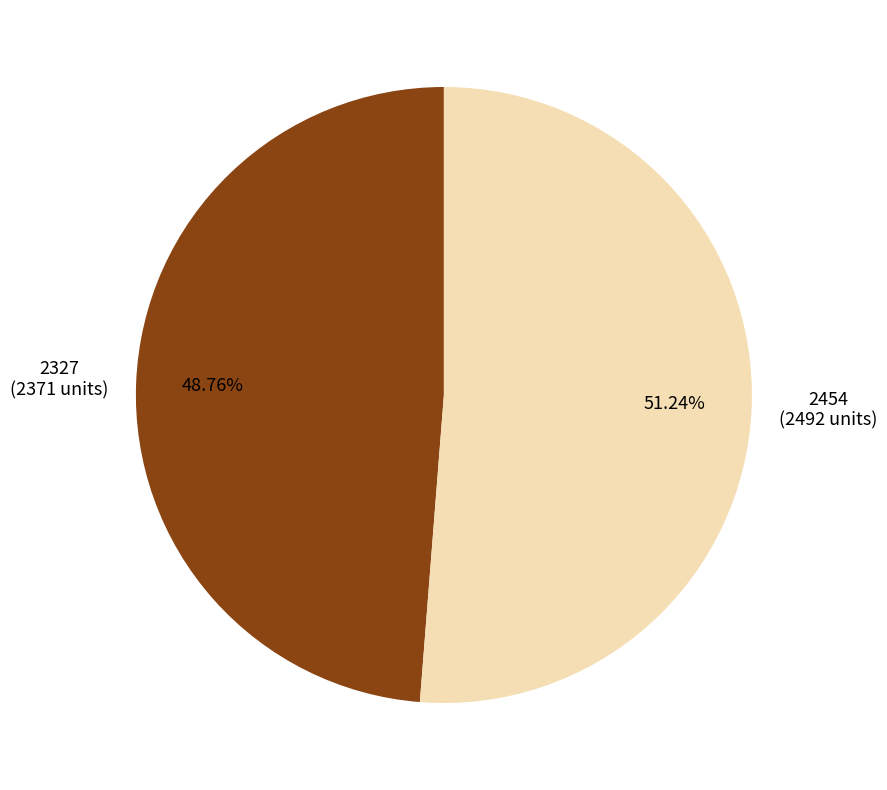

Is there a majority slice in this chart?

Yes